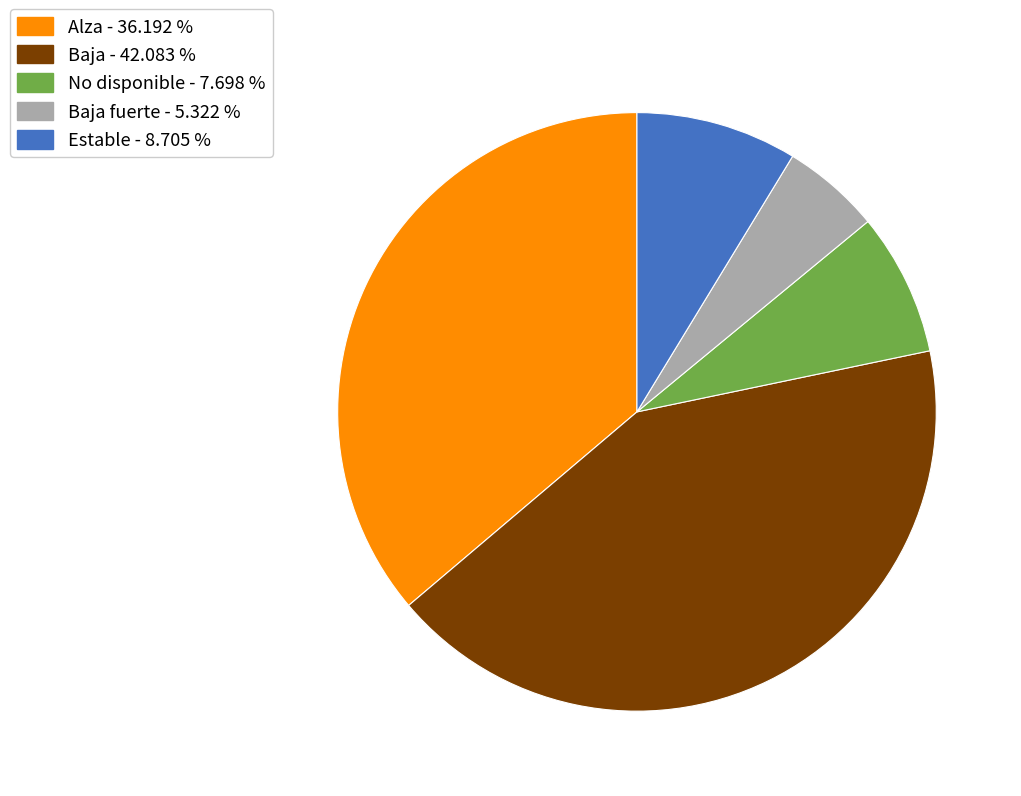

Is there any slice that represents more than half of the pie?

No